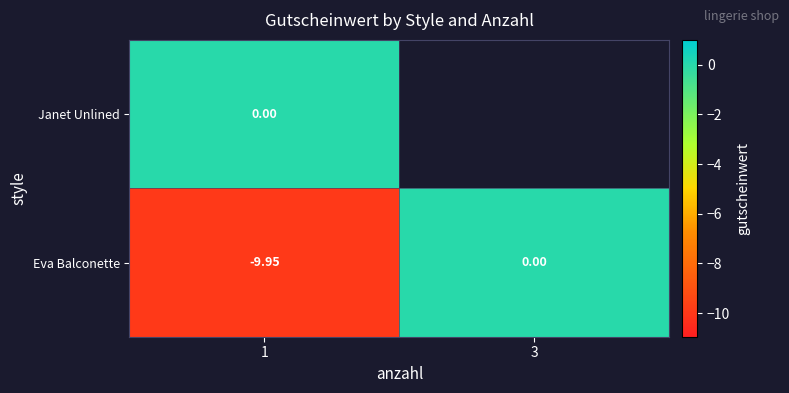

Is the value of Janet Unlined at 1 greater than the value of Eva Balconette at 1?

Yes